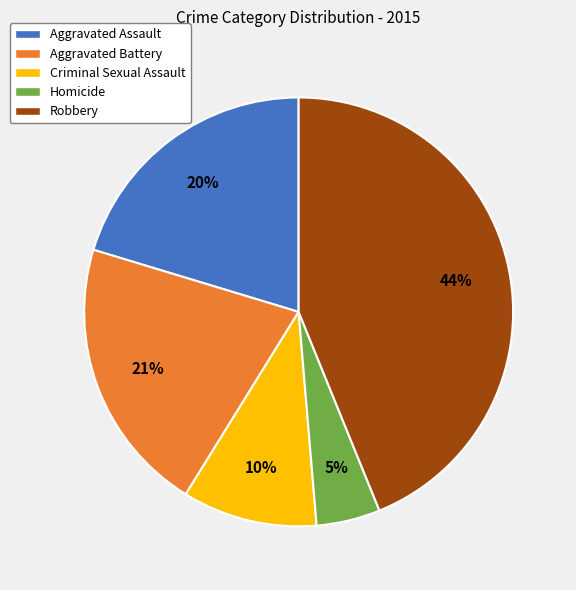

True or false: Aggravated Battery accounts for 21% of the total.

True